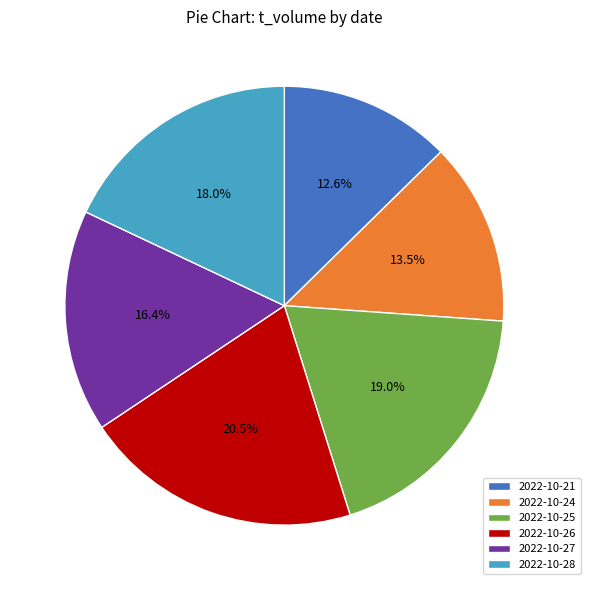

To the nearest percent, what is the difference between the 2022-10-24 and 2022-10-25 slice percentages?

6%